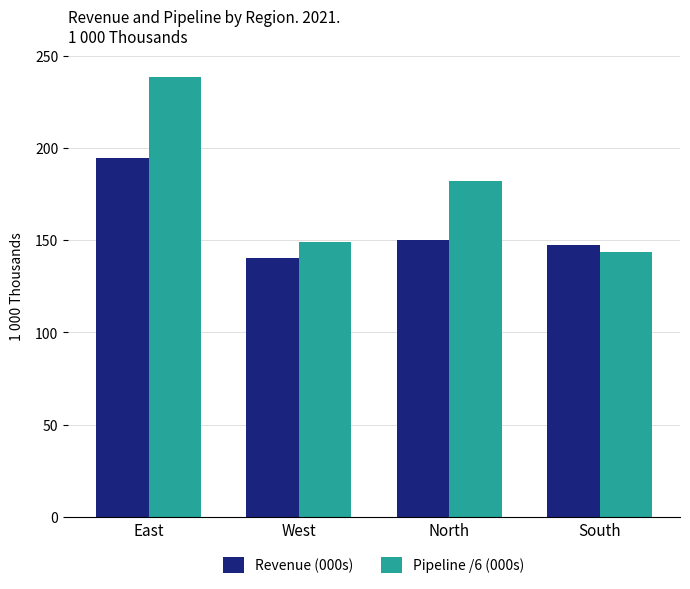

How many categories are shown in the chart?

4